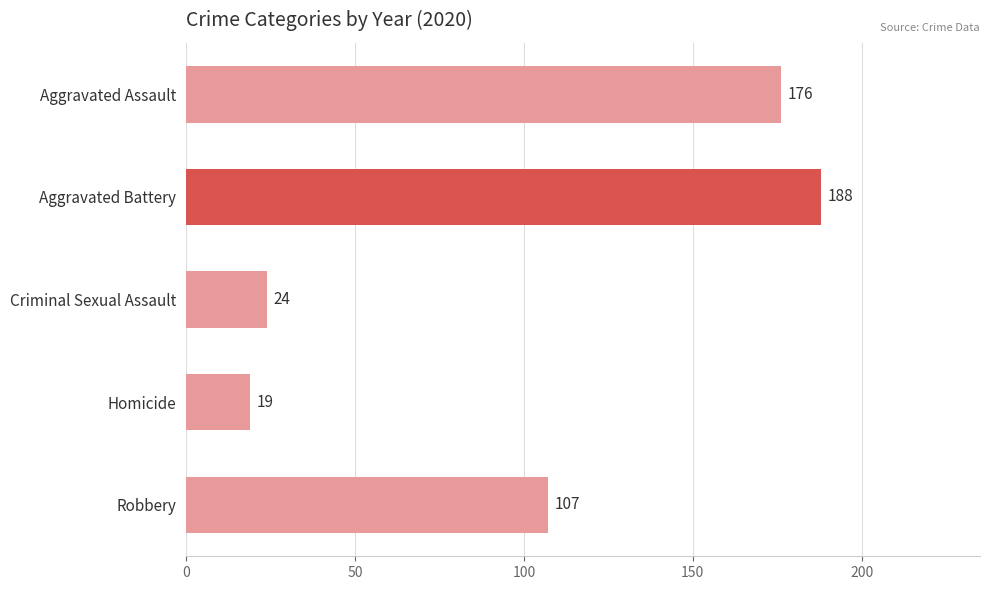

What is the minimum value shown in the chart?

19